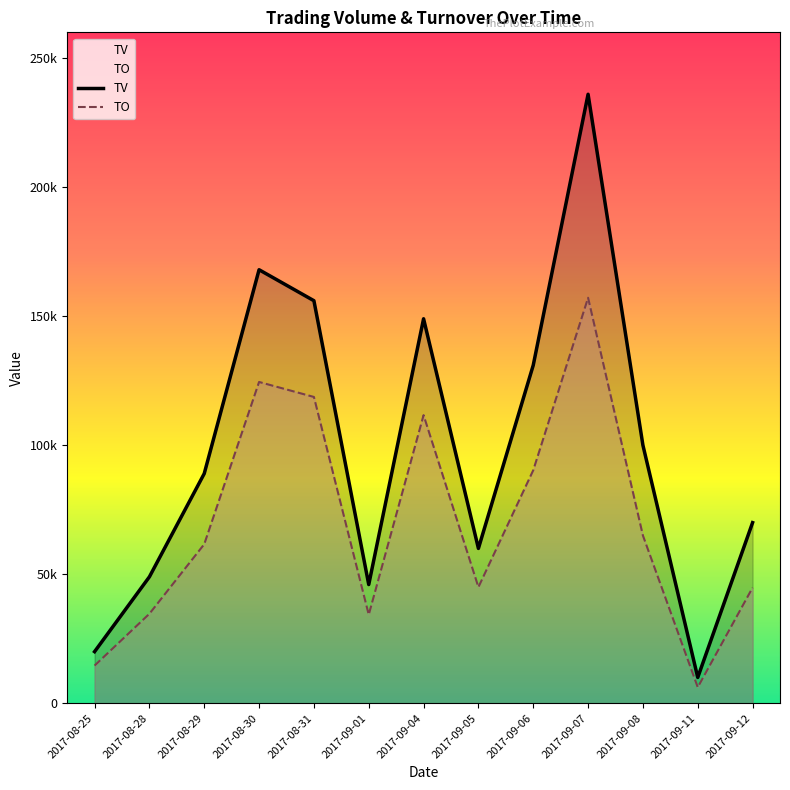

What is the difference between the second highest and second lowest values in the TO series?

109910